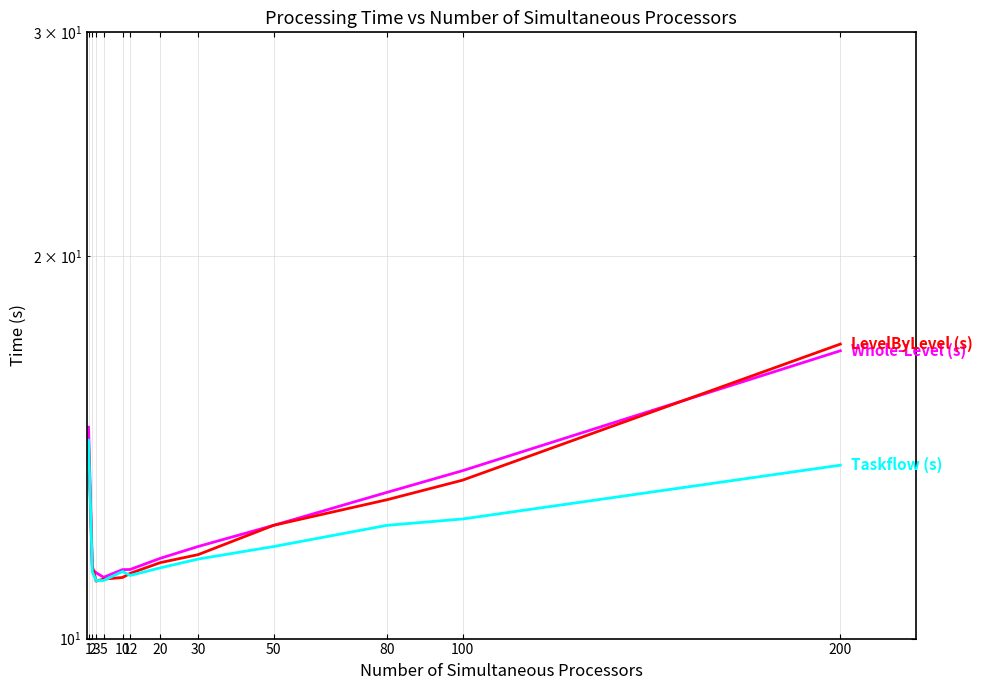

True or false: LevelByLevel (s) and Whole-Level (s) cross at least once.

True